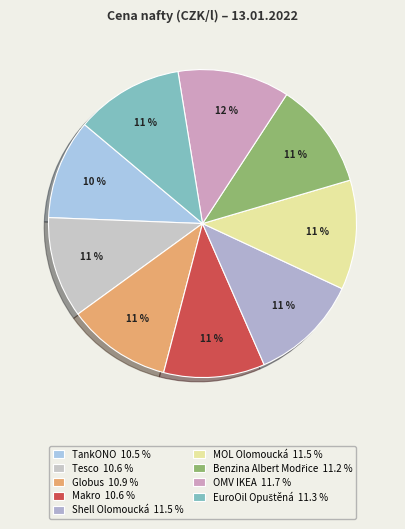

What percentage is the Benzina Albert Modřice slice, to the nearest percent?

11%